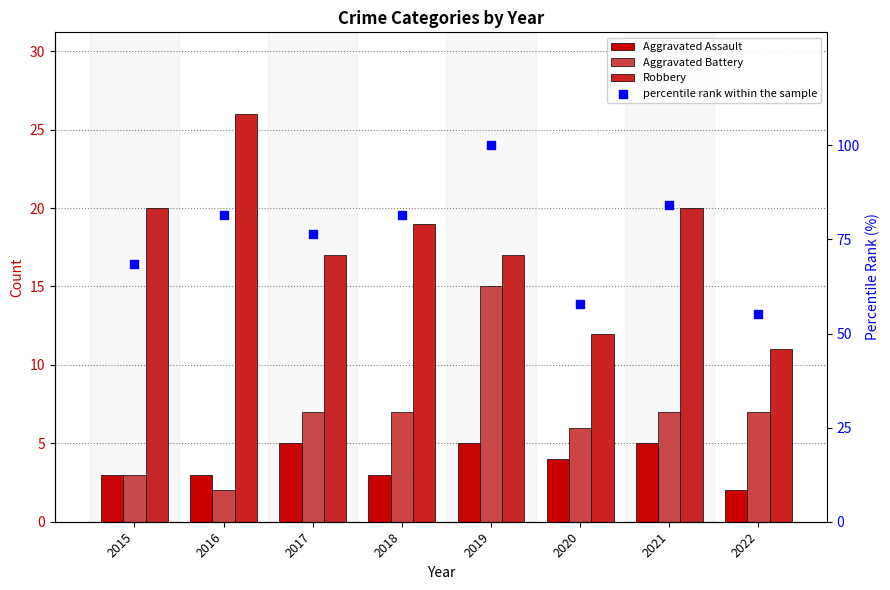

Which series has the largest Y range (max minus min)?

percentile rank within the sample